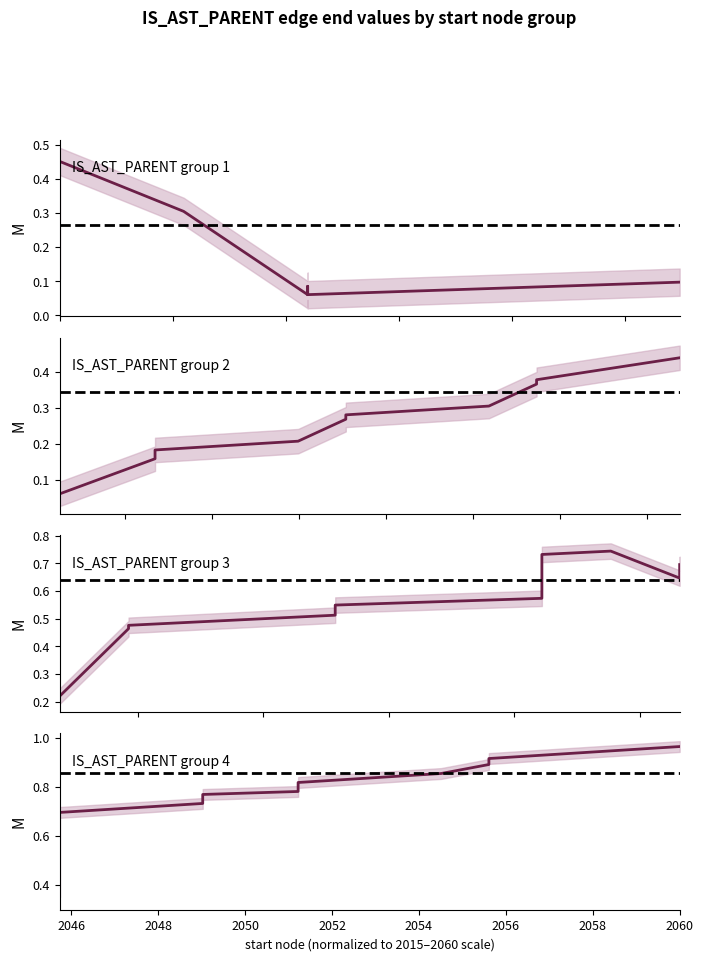

What is the highest value of the IS_AST_PARENT (Group 2) series?

0.4